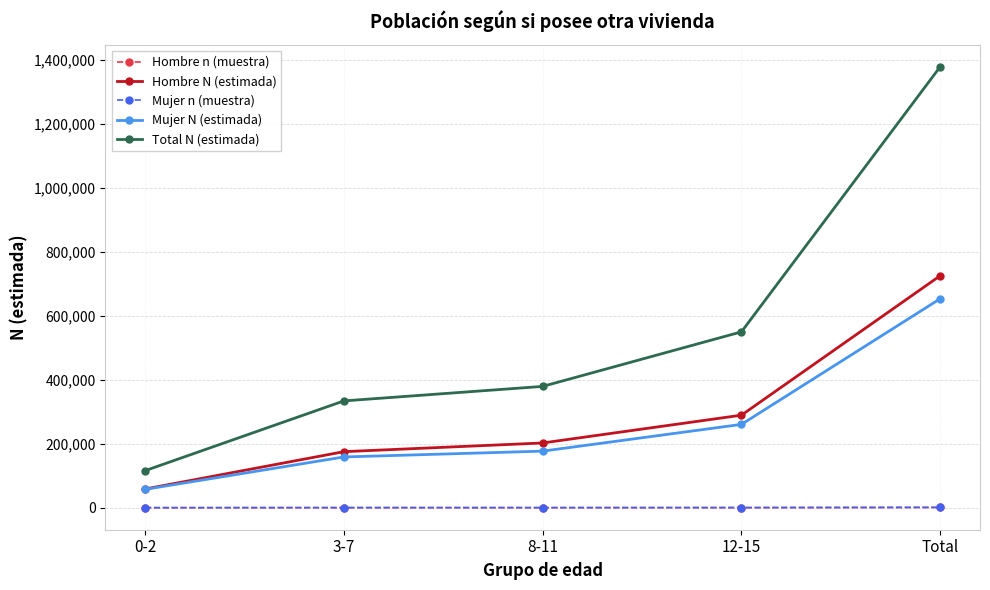

True or false: Hombre n (muestra) has more than 2 points higher than both neighbors.

False